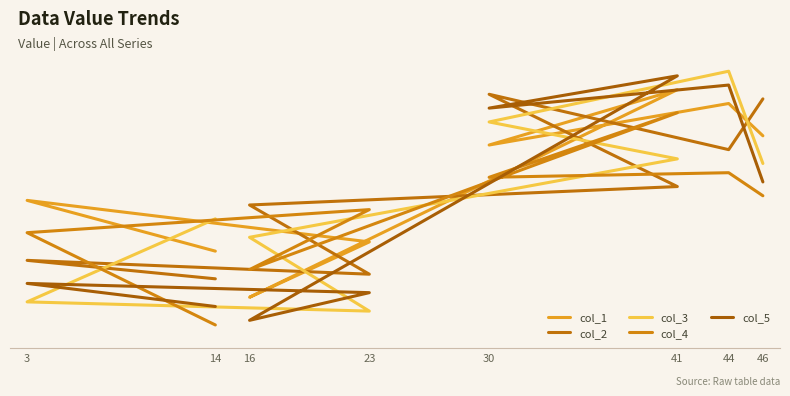

At how many categories does at least one series exceed 39?

4